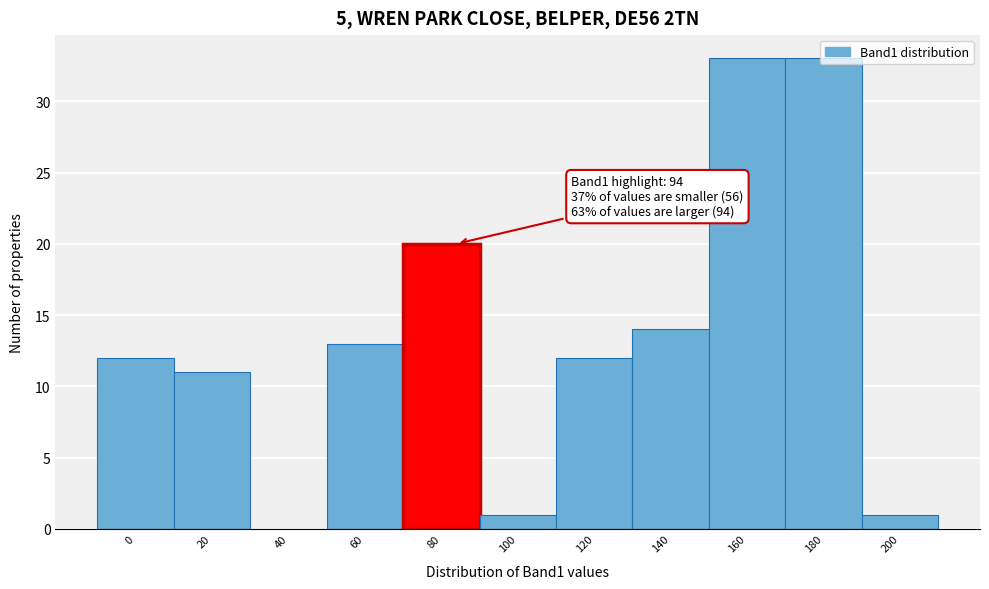

The value at 160 is 17. True or false?

False